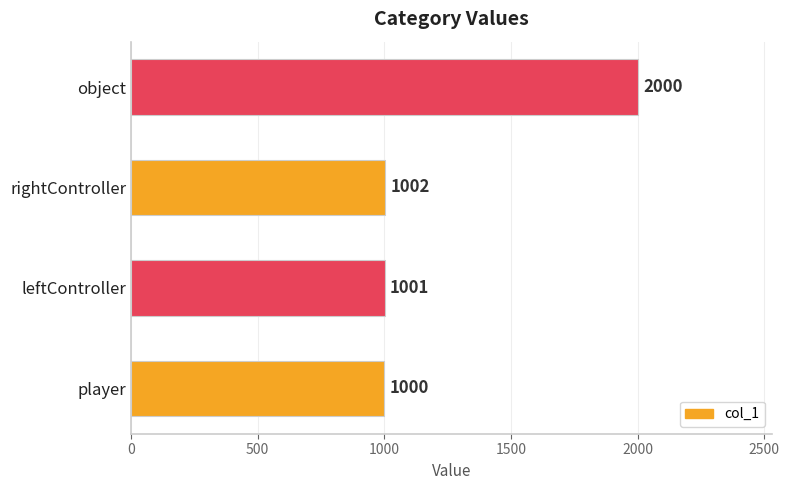

Reading top to bottom, transcribe all the data shown in this chart.

2000	1002	1001	1000